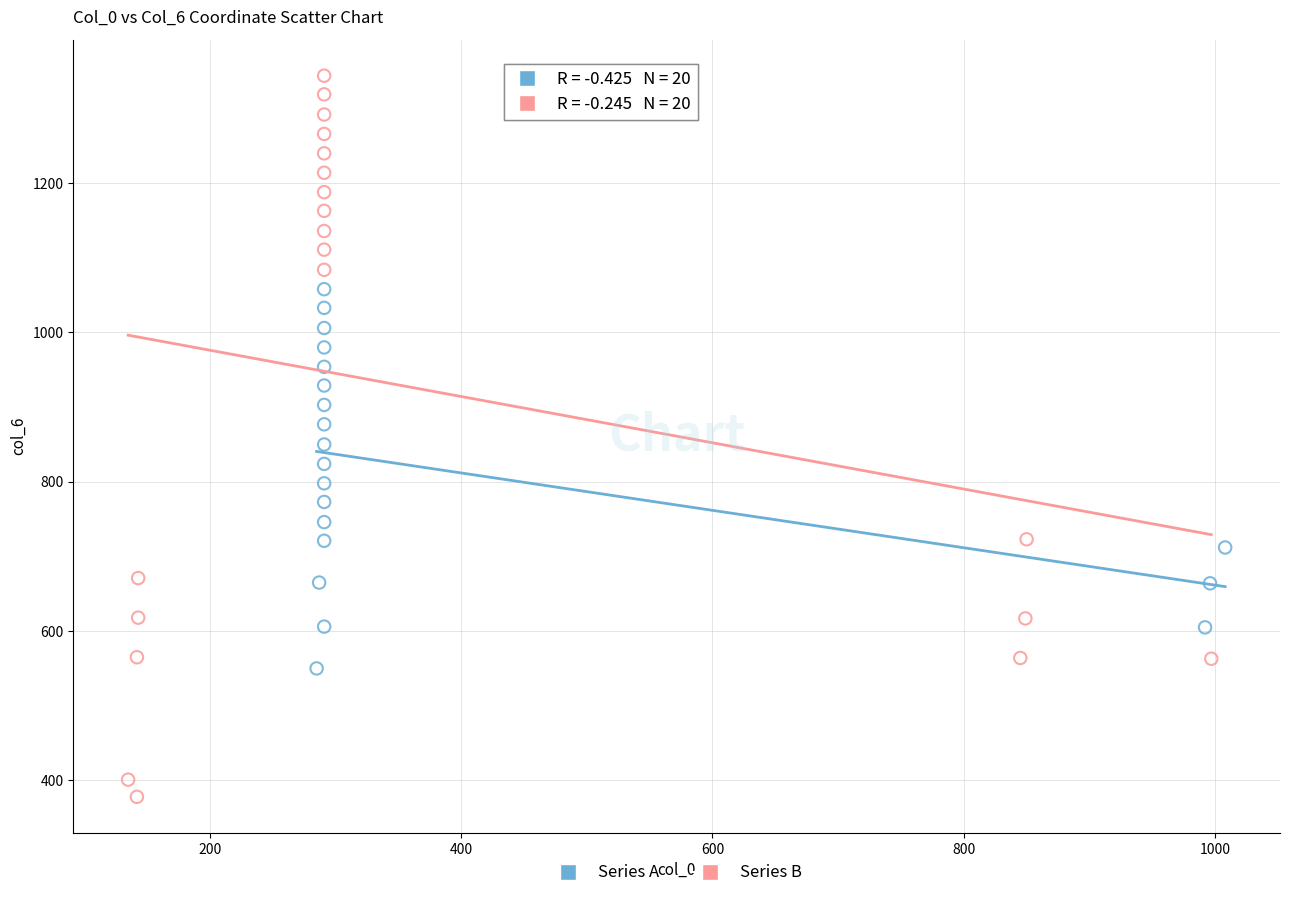

Which series has the widest spread of Y values?

Series B